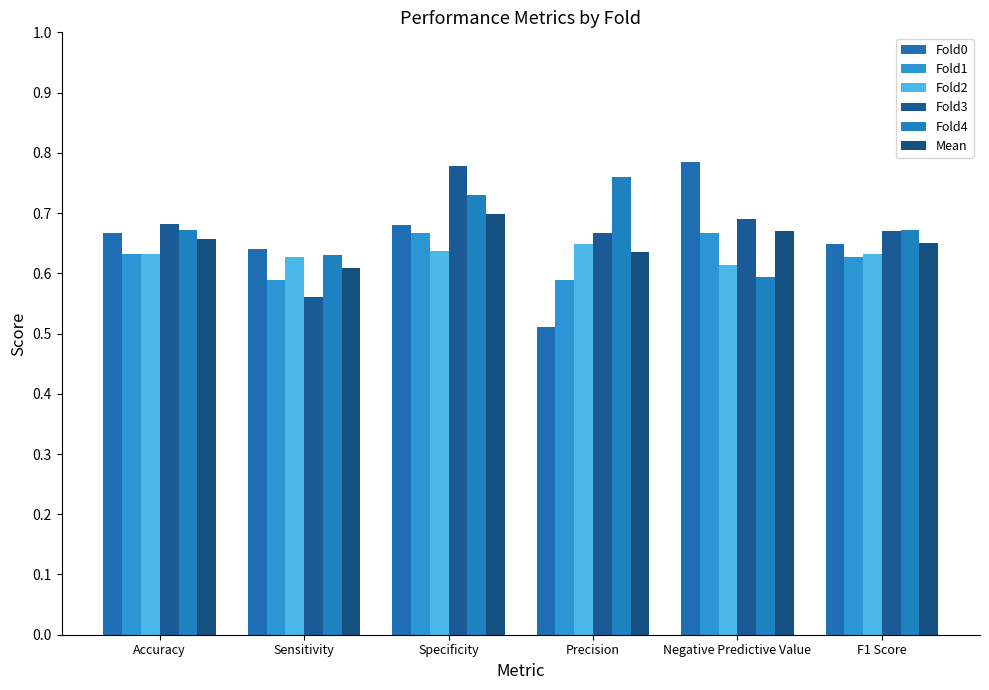

Reading right to left, list all the values displayed in this chart.

Fold0: F1 Score=0.6	Negative Predictive Value=0.8	Precision=0.5	Specificity=0.7	Sensitivity=0.6	Accuracy=0.7
Fold1: F1 Score=0.6	Negative Predictive Value=0.7	Precision=0.6	Specificity=0.7	Sensitivity=0.6	Accuracy=0.6
Fold2: F1 Score=0.6	Negative Predictive Value=0.6	Precision=0.6	Specificity=0.6	Sensitivity=0.6	Accuracy=0.6
Fold3: F1 Score=0.7	Negative Predictive Value=0.7	Precision=0.7	Specificity=0.8	Sensitivity=0.6	Accuracy=0.7
Fold4: F1 Score=0.7	Negative Predictive Value=0.6	Precision=0.8	Specificity=0.7	Sensitivity=0.6	Accuracy=0.7
Mean: F1 Score=0.6	Negative Predictive Value=0.7	Precision=0.6	Specificity=0.7	Sensitivity=0.6	Accuracy=0.7